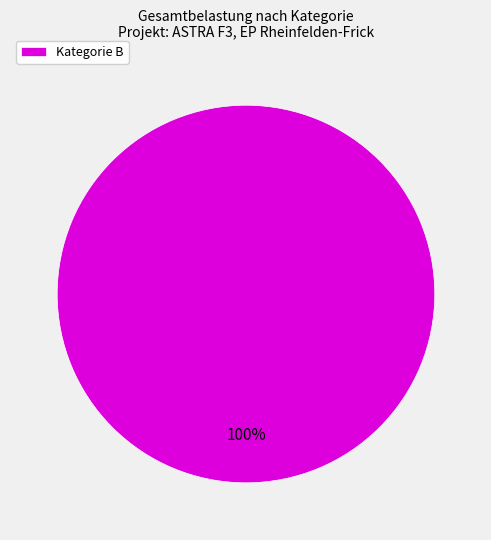

Is there any slice that represents more than half of the pie?

Yes